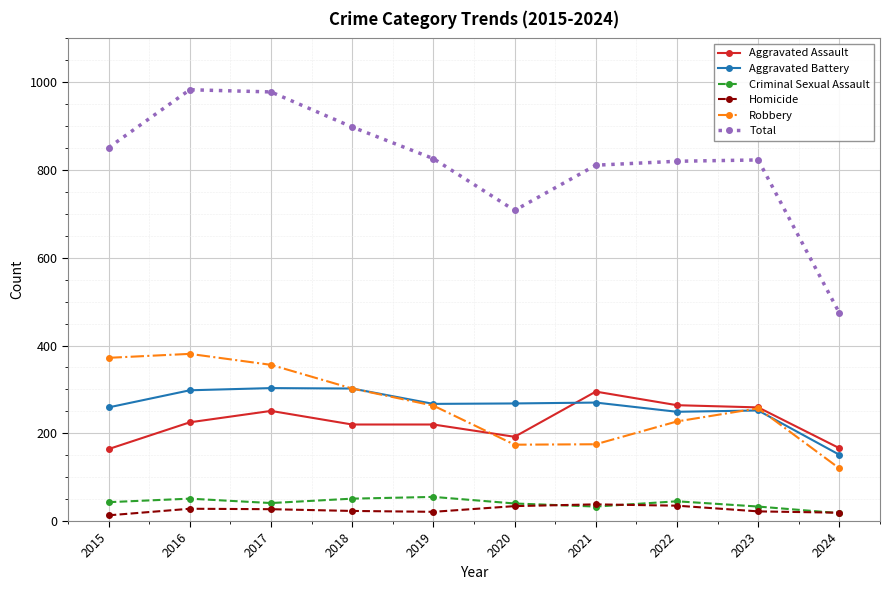

What is the spread (max minus min) of values at 2017?

951